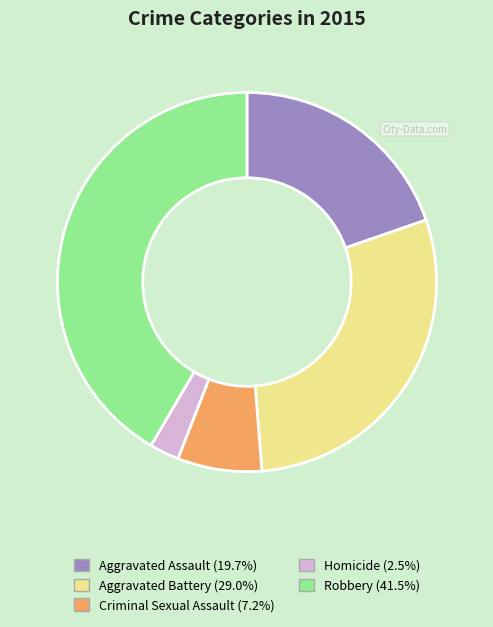

Rank the categories by value from lowest to highest.

Homicide, Criminal Sexual Assault, Aggravated Assault, Aggravated Battery, Robbery